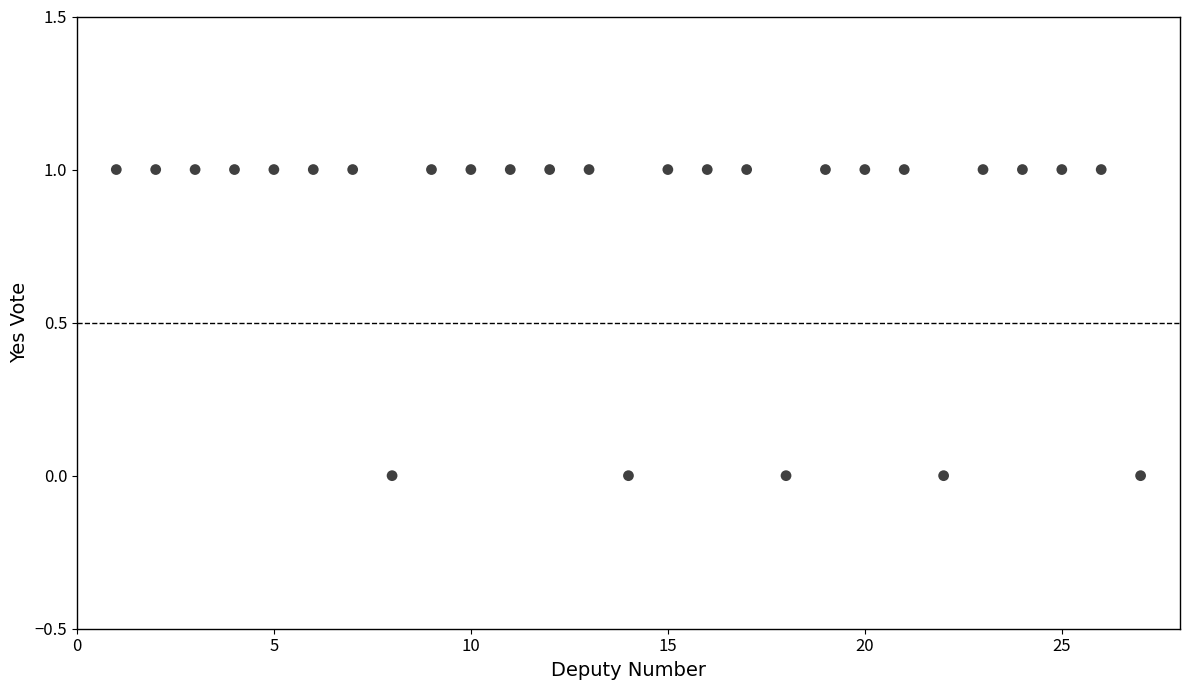

What is the range of X values (max minus min)?

26